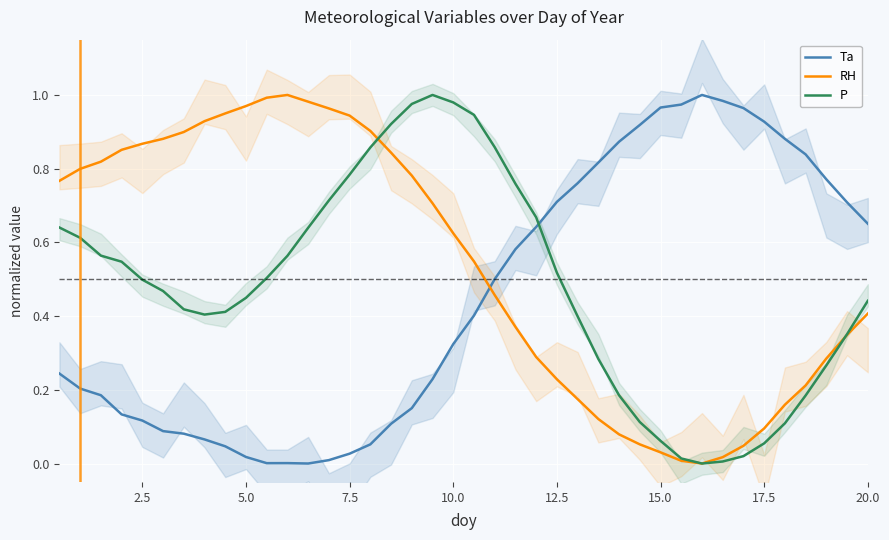

After their last crossing, which series has the higher values: P or Ta?

Ta